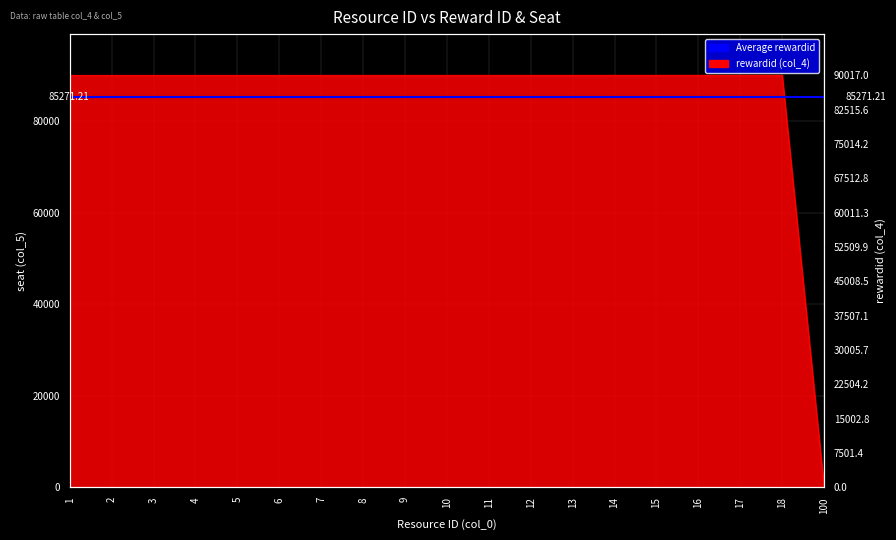

Reading left to right, transcribe all the data shown in this chart.

1=90000	2=90001	3=90002	4=90003	5=90004	6=90005	7=90006	8=90007	9=90008	10=90009	11=90010	12=90011	13=90012	14=90013	15=90014	16=90015	17=90016	18=90017	100=0